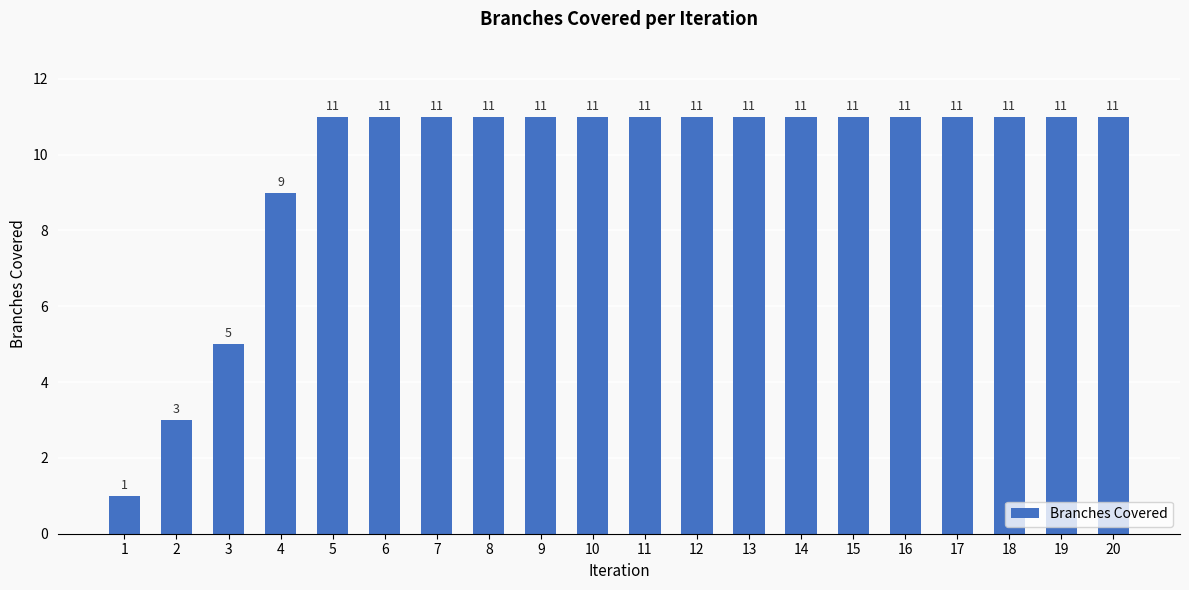

Is it true that the value at 2 is 1?

False